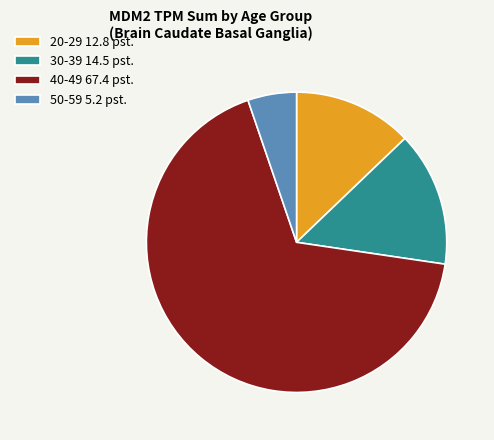

Which slice is the smallest?

50-59 5.2 pst.